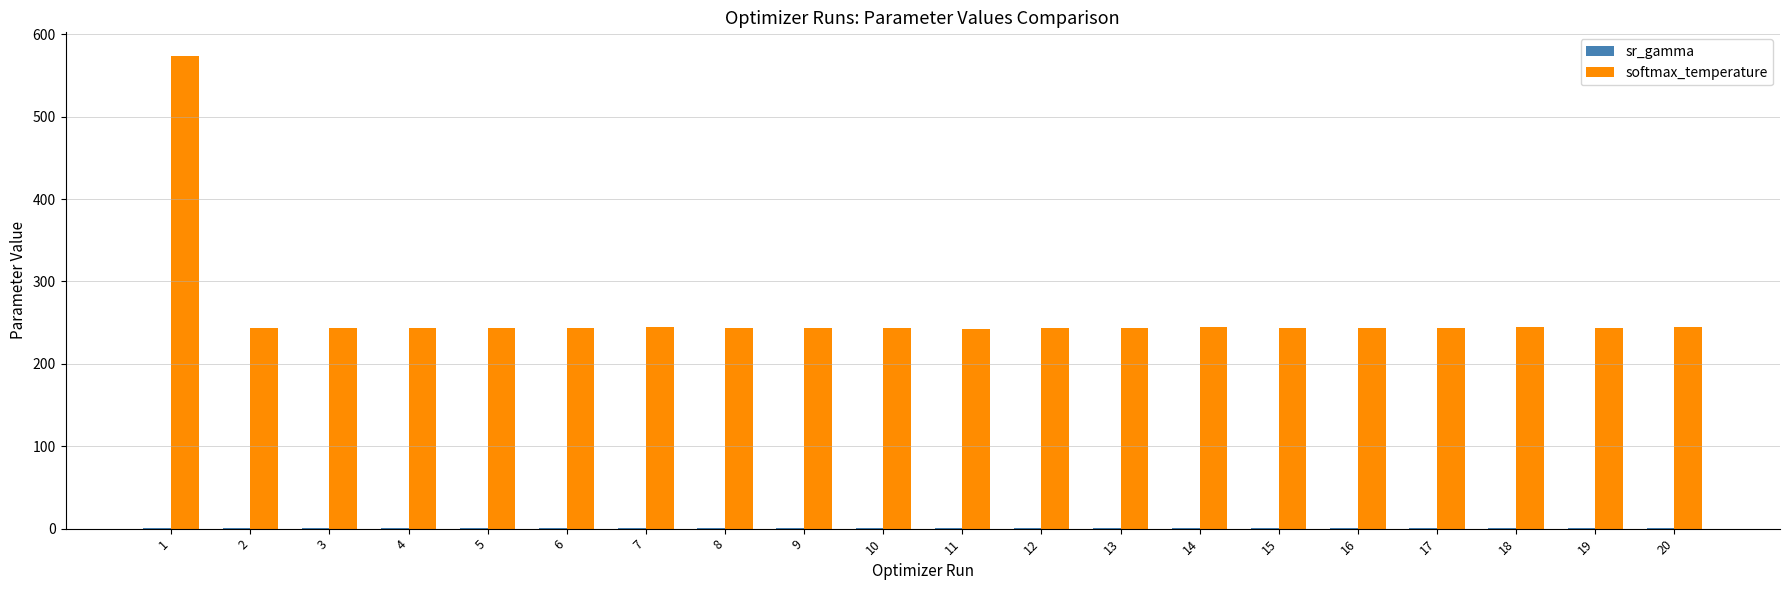

What is the maximum value shown in the chart?

573.8